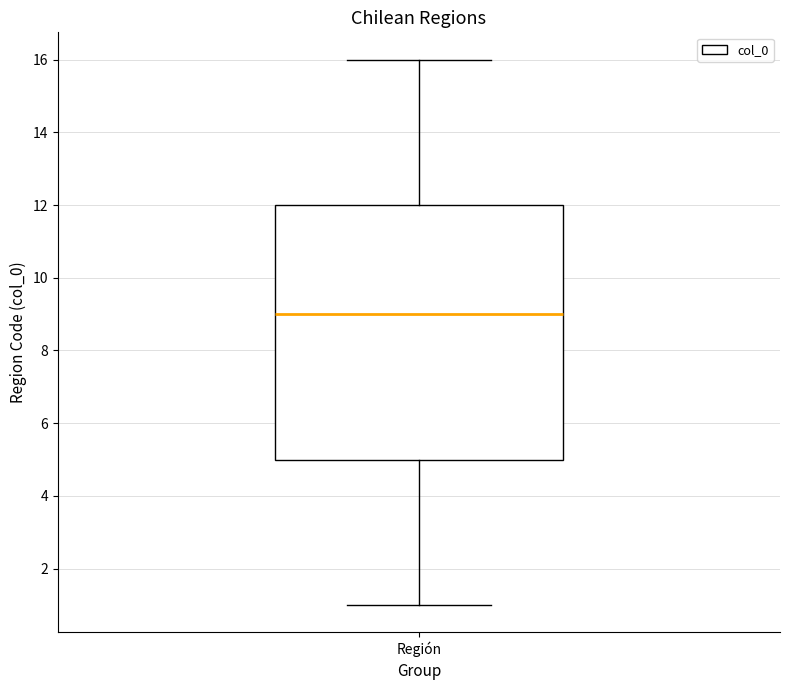

Transcribe this box plot: give where the median line is, the range the box spans, and where the two whiskers end, as read against the y-axis. The values are not printed on the chart, so give them approximately, as read against the axis.

median 9, box 5 to 12, whiskers 1 to 16